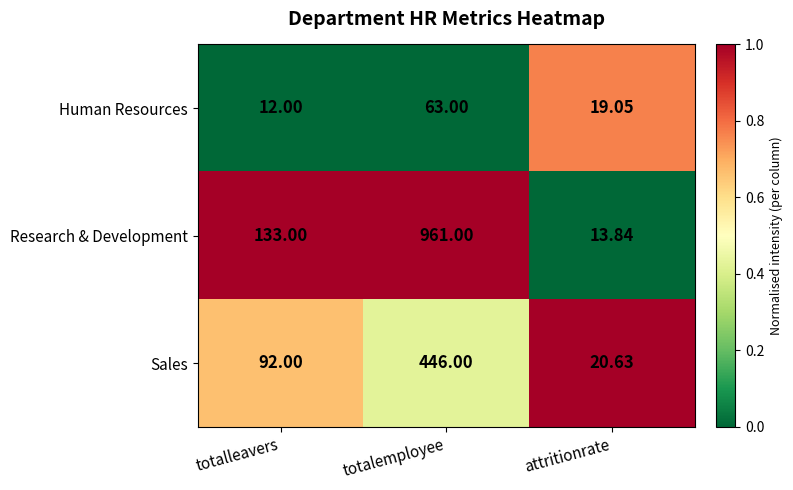

At which label is Sales closest to 233?

totalleavers